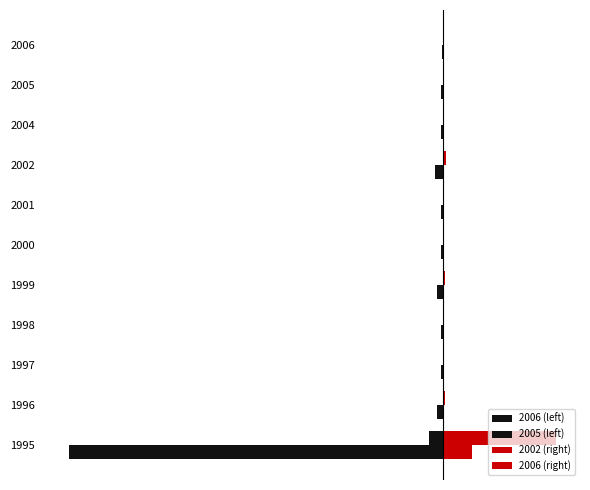

Reading left to right, extract all data points from this chart.

2006 (left): 0=-543.0	1=-9.0	2=-3.0	3=-3.0	4=-9.0	5=-3.0	6=-3.0	7=-12.0	8=-3.0	9=-4.0	10=-2.0
2005 (left): 0=-21.0	1=0.0	2=0.0	3=0.0	4=0.0	5=0.0	6=0.0	7=0.0	8=0.0	9=0.0	10=0.0
2002 (right): 0=42.0	1=0.0	2=0.0	3=0.0	4=0.0	5=0.0	6=0.0	7=0.0	8=0.0	9=0.0	10=0.0
2006 (right): 0=162.9	1=2.7	2=0.9	3=0.9	4=2.7	5=0.9	6=0.9	7=3.6	8=0.9	9=1.2	10=0.6